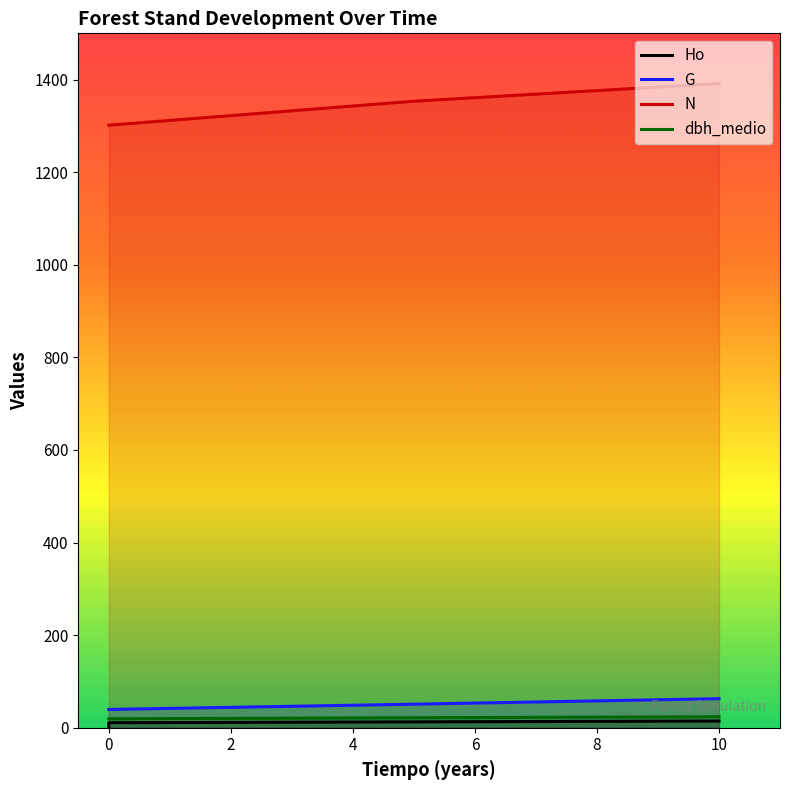

True or false: G and N cross at least once.

False